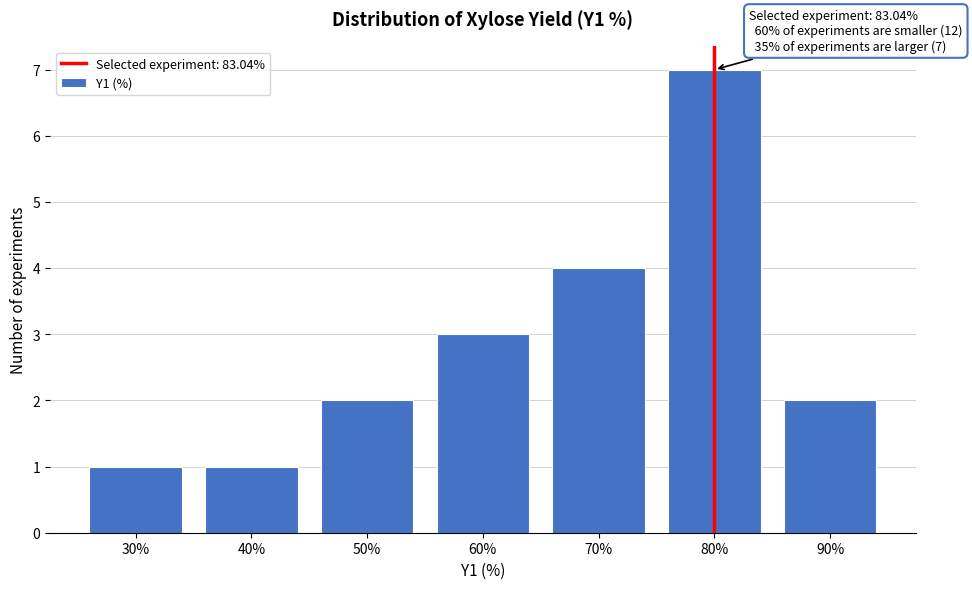

Reading left to right, transcribe all the data shown in this chart.

1	1	2	3	4	7	2